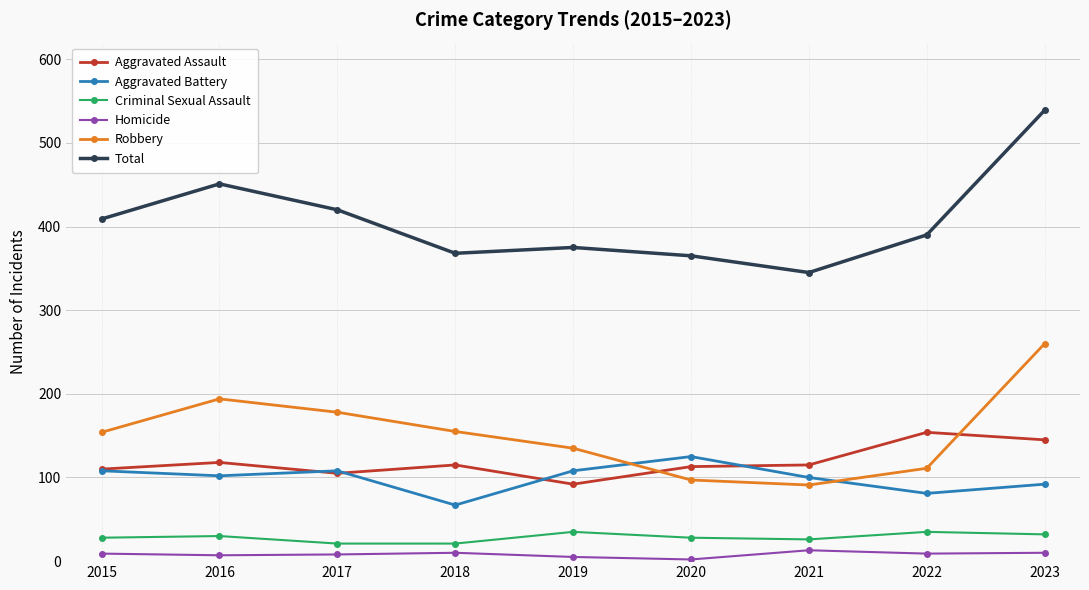

Which series has the largest range (max minus min)?

Total